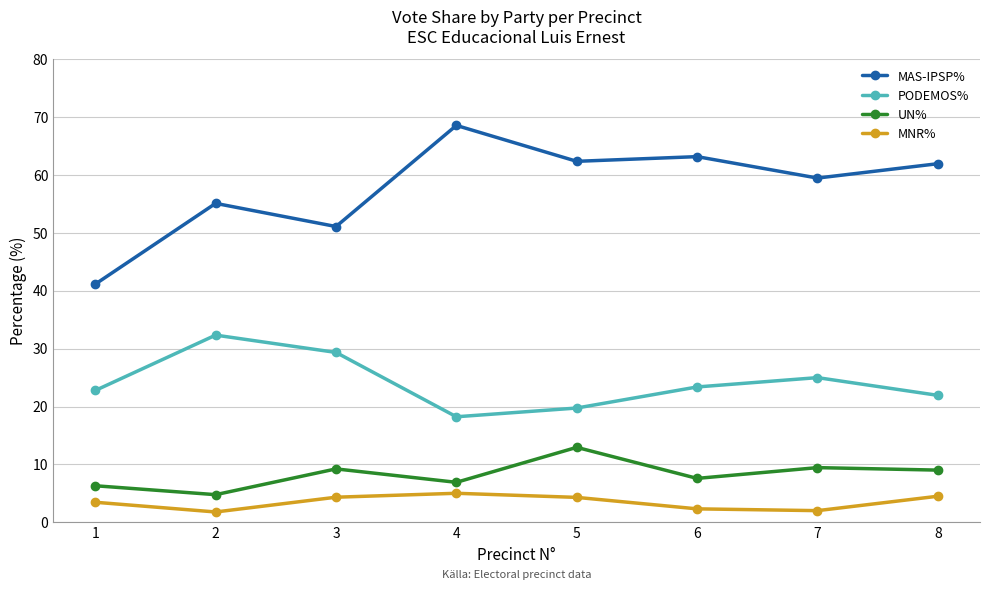

How many data points in UN% are above 9?

4